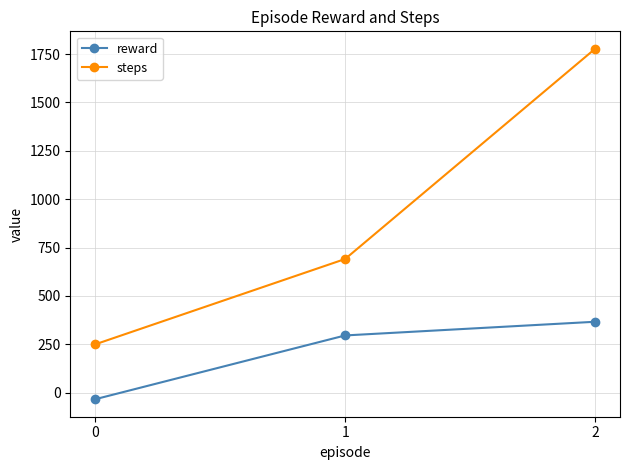

What is the average value of the steps series?

906.0